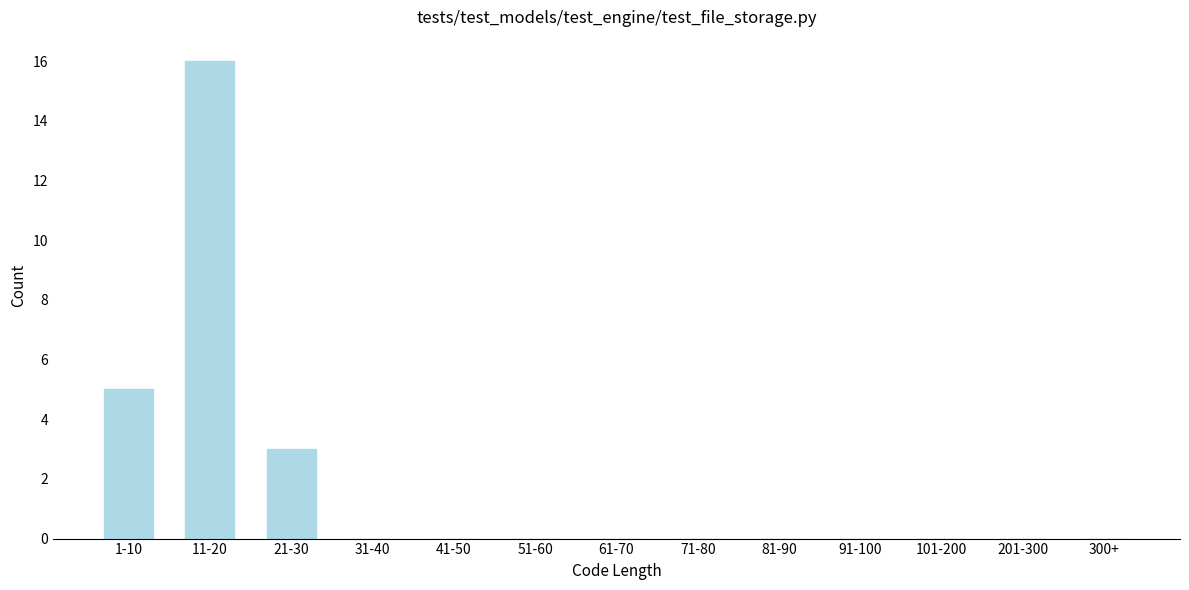

Reading left to right, list all the values displayed in this chart.

1-10=5	11-20=16	21-30=3	31-40=0	41-50=0	51-60=0	61-70=0	71-80=0	81-90=0	91-100=0	101-200=0	201-300=0	300+=0